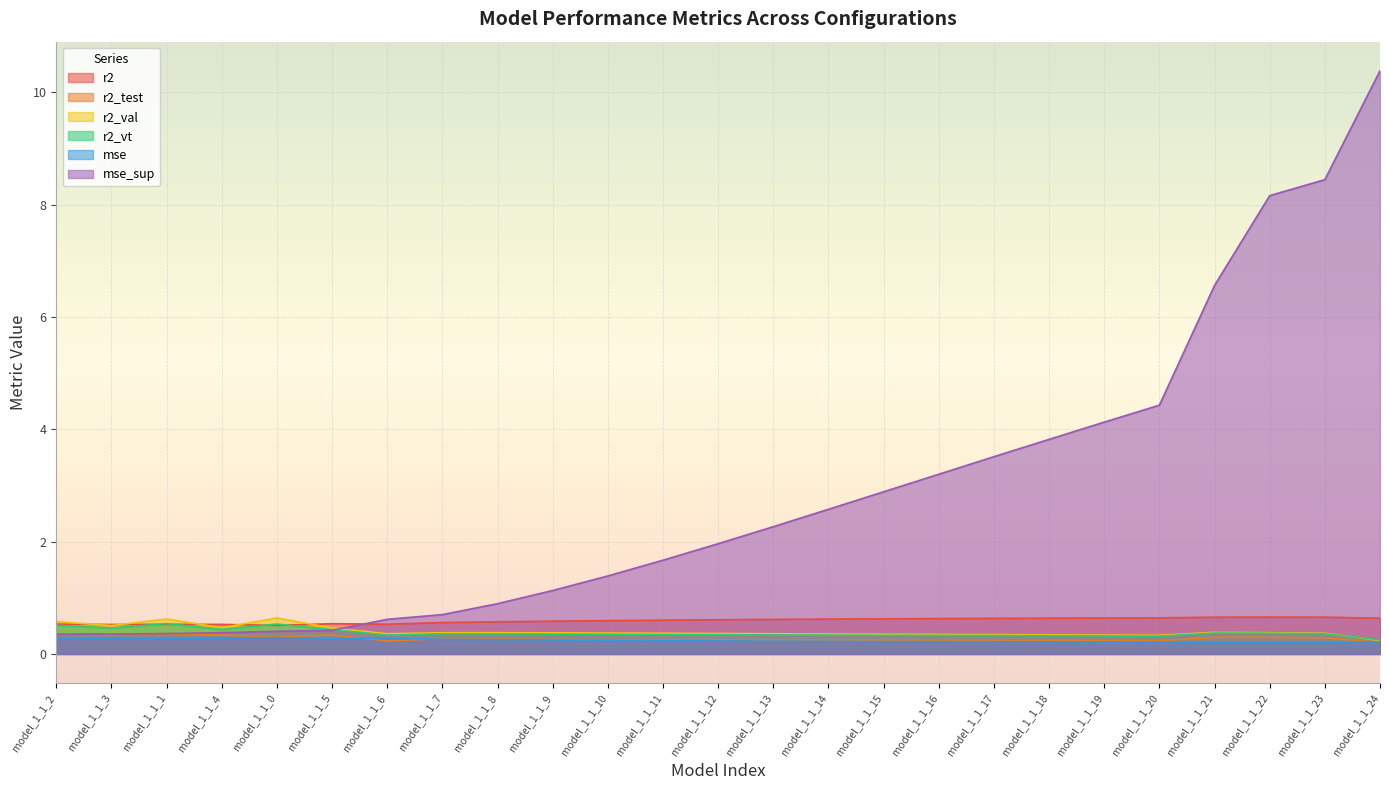

What is the lowest value of the r2_test series?

0.2